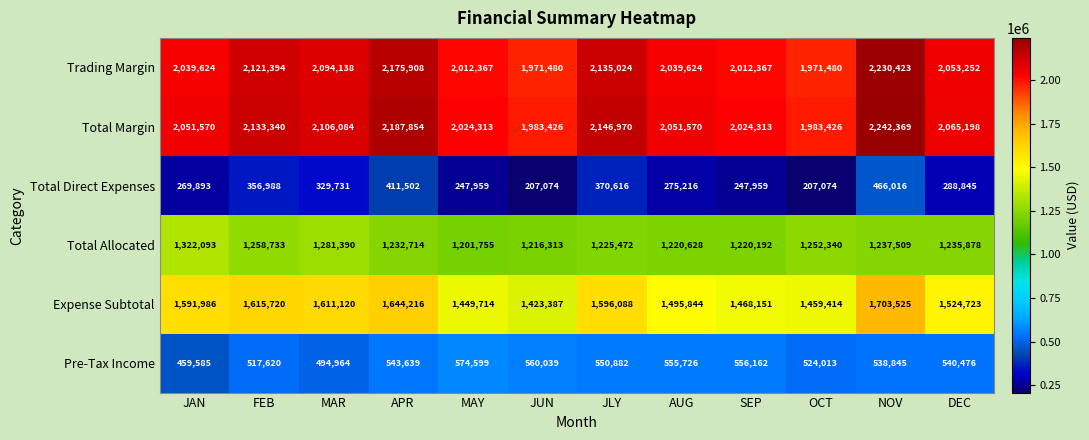

What is the difference between the maximum and minimum values in the Total Margin series?

258943